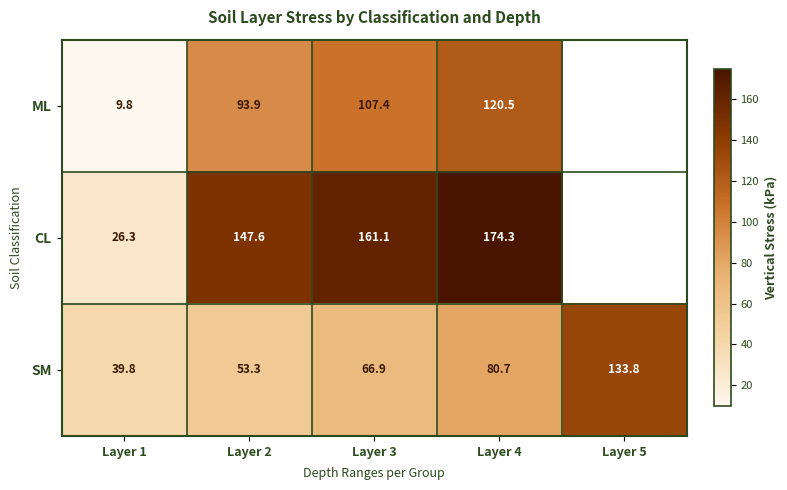

Rank the series at Layer 3 from lowest to highest value.

SM, ML, CL